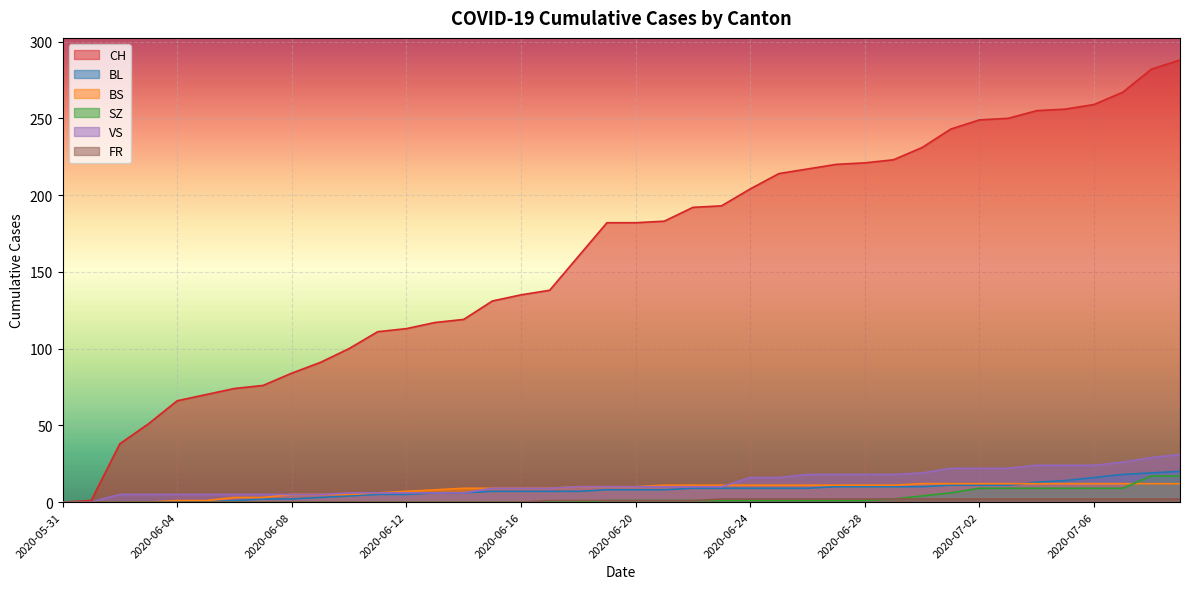

What is the maximum value for BL?

20